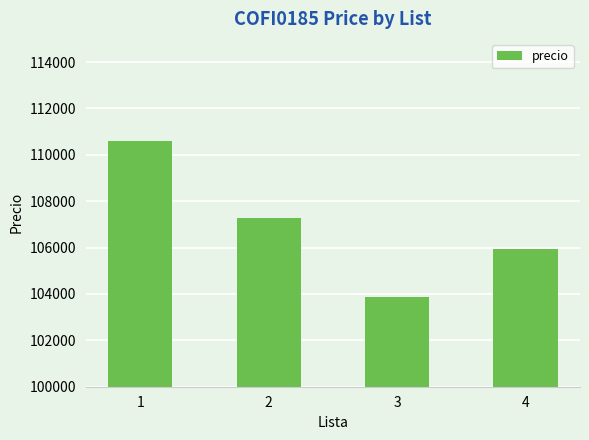

How many values are below 107289?

2